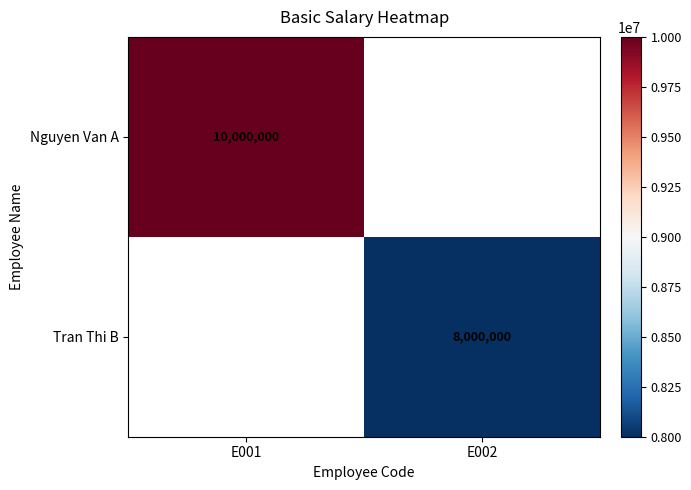

Is it true that Nguyen Van A equals 3744605 at E001?

False